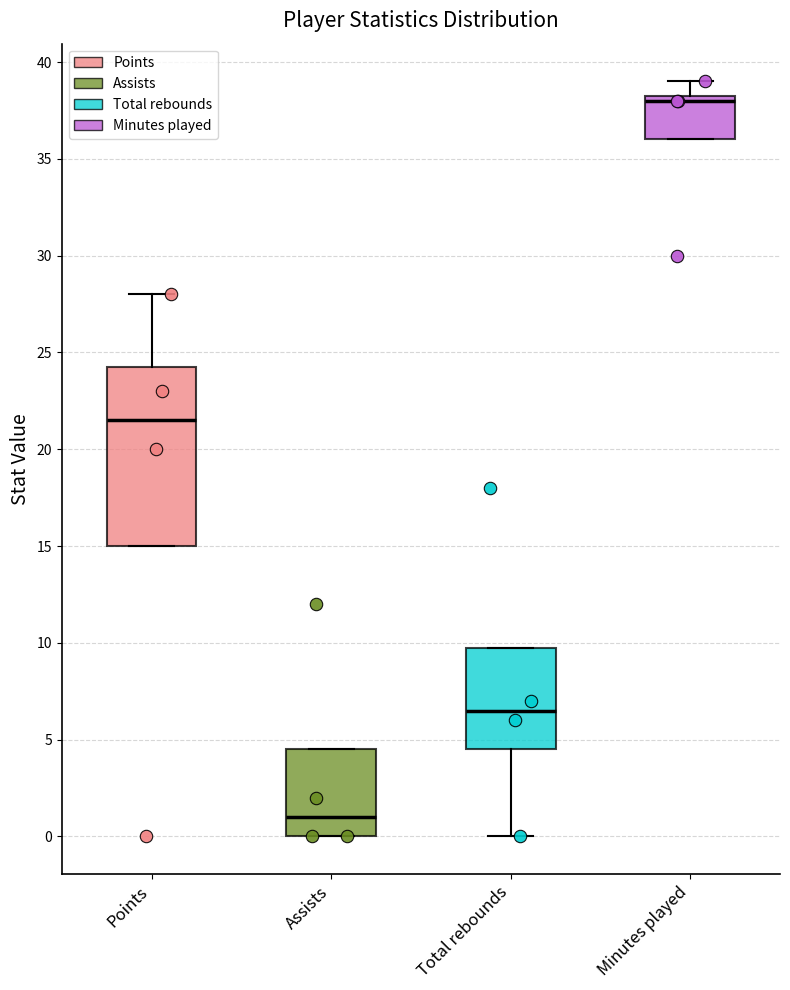

Reading left to right, transcribe this box plot: for each box, give where its median line is, the range the box spans, and where its two whiskers end, as read against the y-axis. The values are not printed on the chart, so give them approximately, as read against the axis.

Points: median 21.5, box 15.0 to 24.5, whiskers 15.0 to 28.0
Assists: median 1.0, box 0.0 to 4.5, whiskers 0.0 to 4.5
Total rebounds: median 6.5, box 4.5 to 10.0, whiskers 0.0 to 10.0
Minutes played: median 38.0, box 36.0 to 38.5, whiskers 36.0 to 39.0